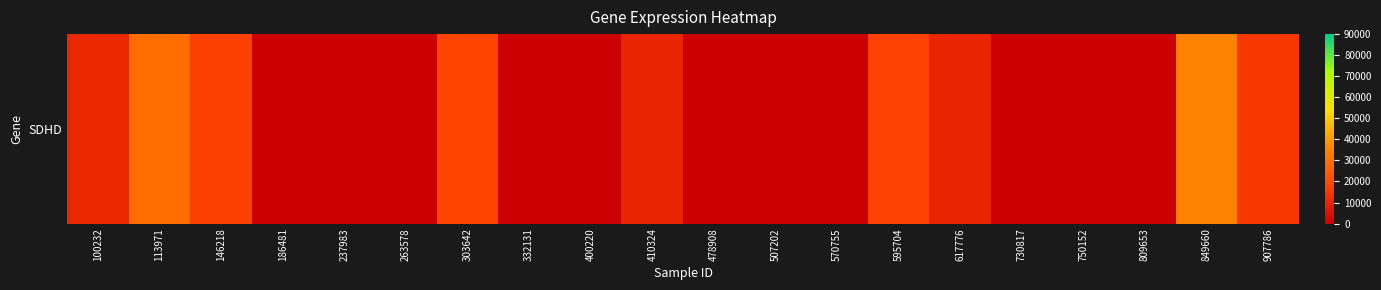

Where is the data nearest to the value 17383?

595704